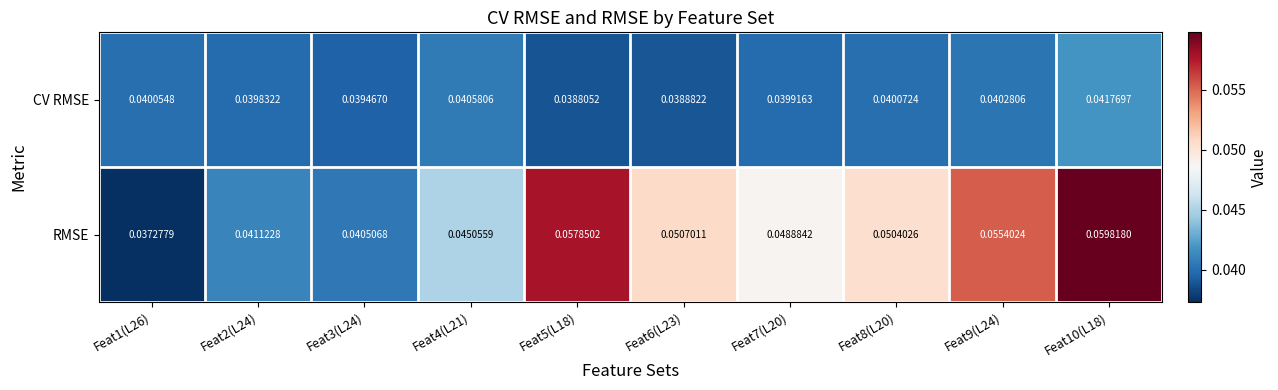

Which series changed the most between Feat2(L24) and Feat7(L20)?

RMSE